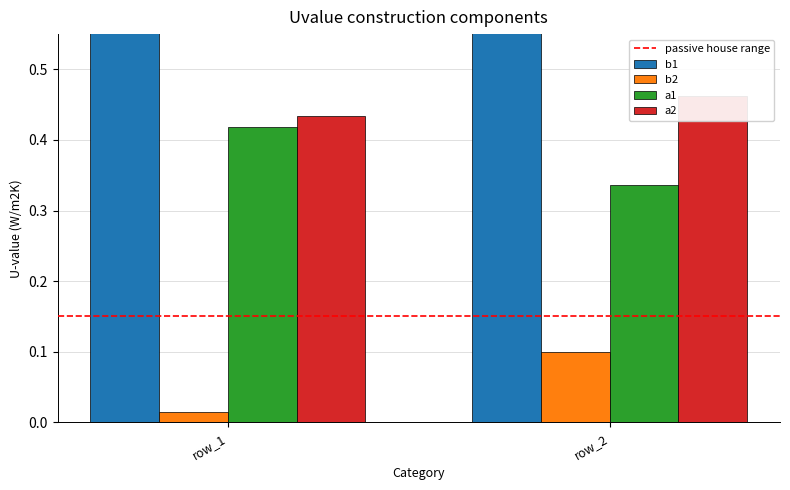

What is the sum of the passive house range values at row_2 and row_1?

0.3